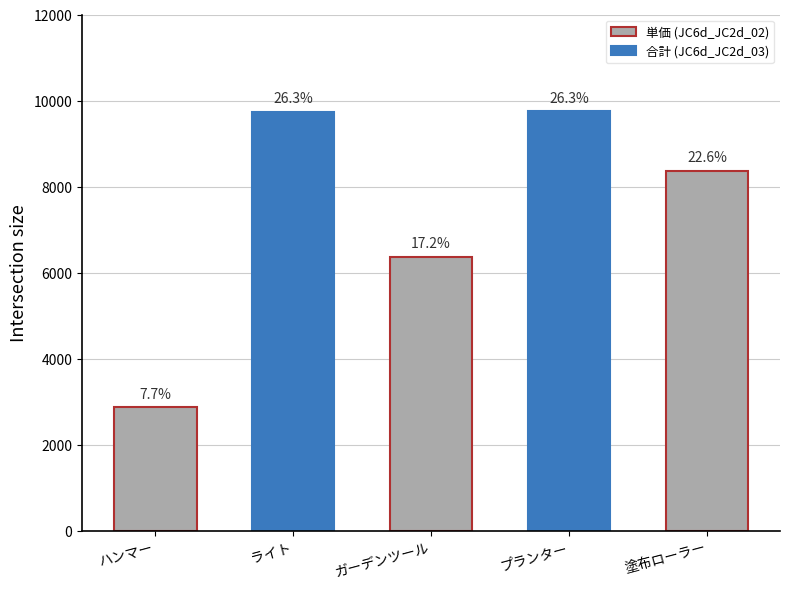

How many bars are there in total?

5